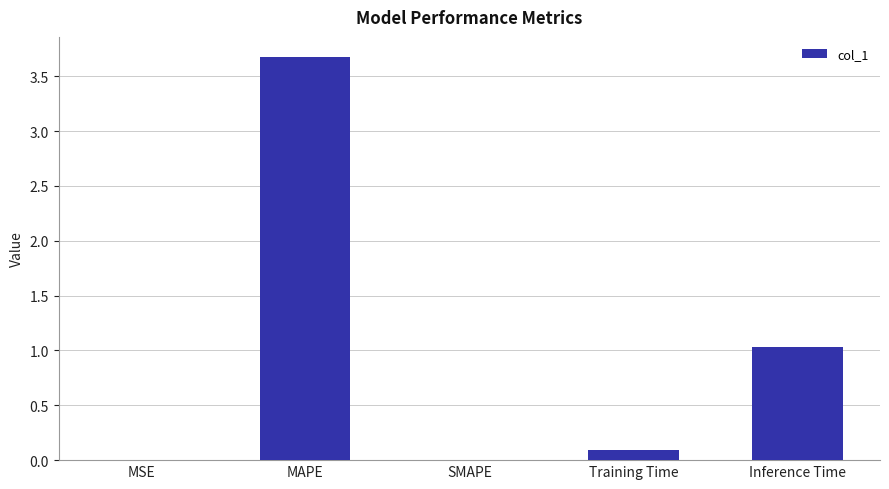

At which label is the value closest to 1?

Inference Time